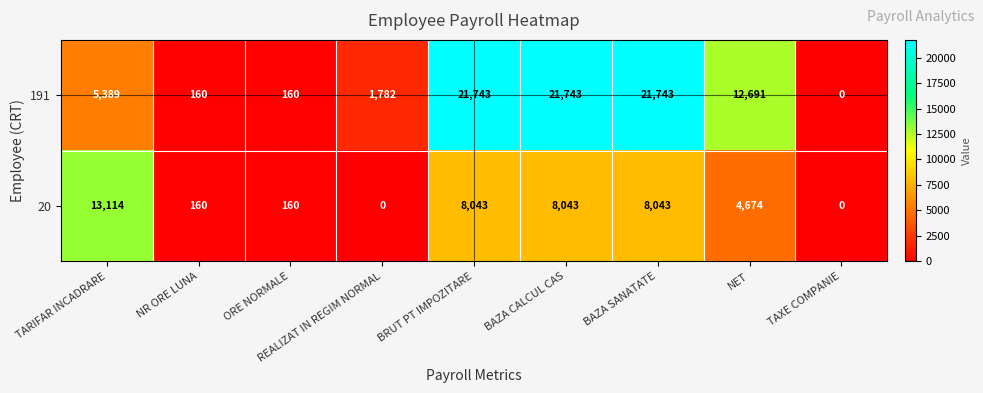

Is it true that 191 equals 0 at TAXE COMPANIE?

True